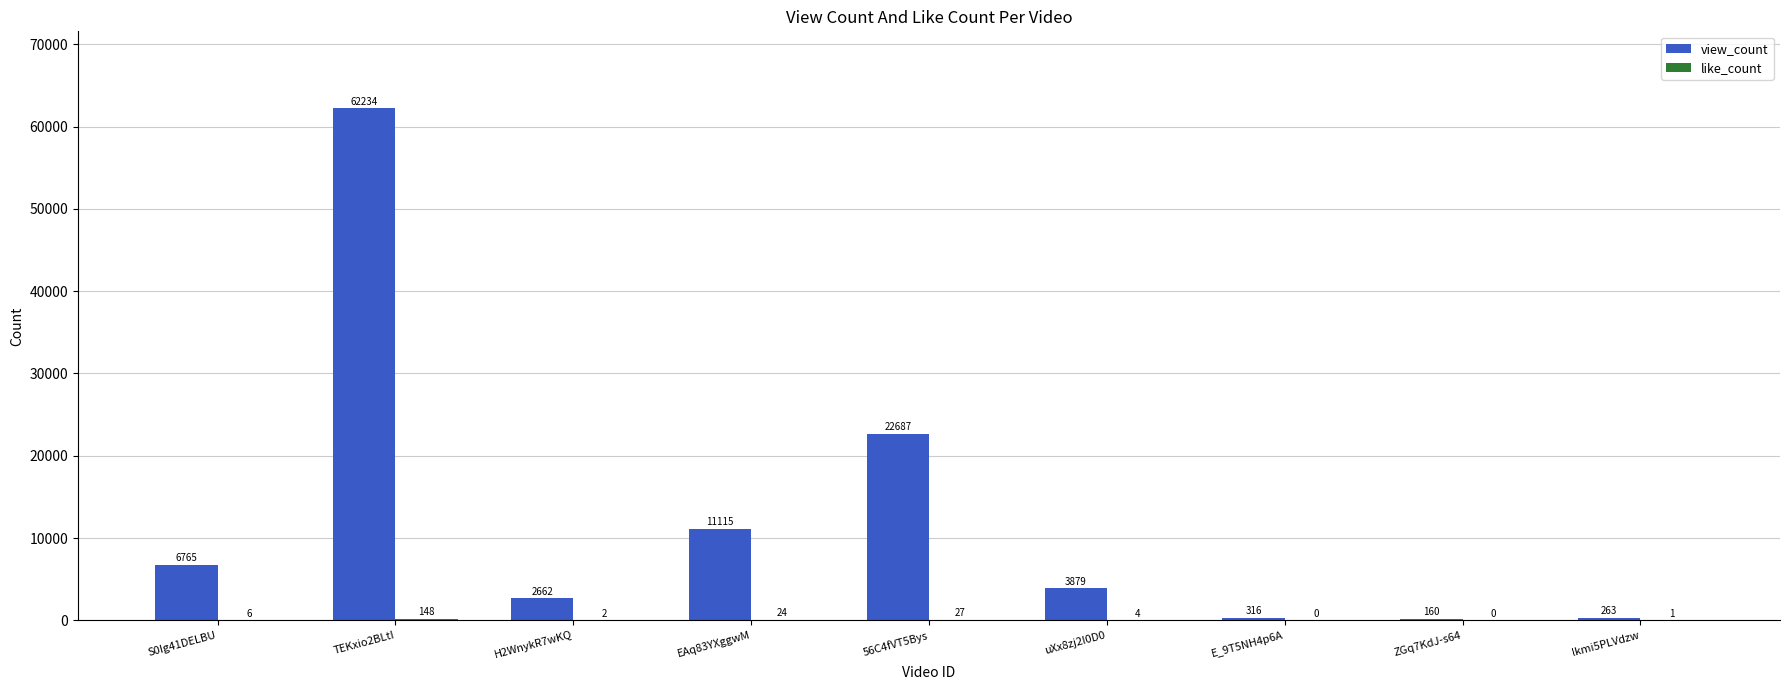

Which label corresponds to the largest value in the chart?

TEKxio2BLtI